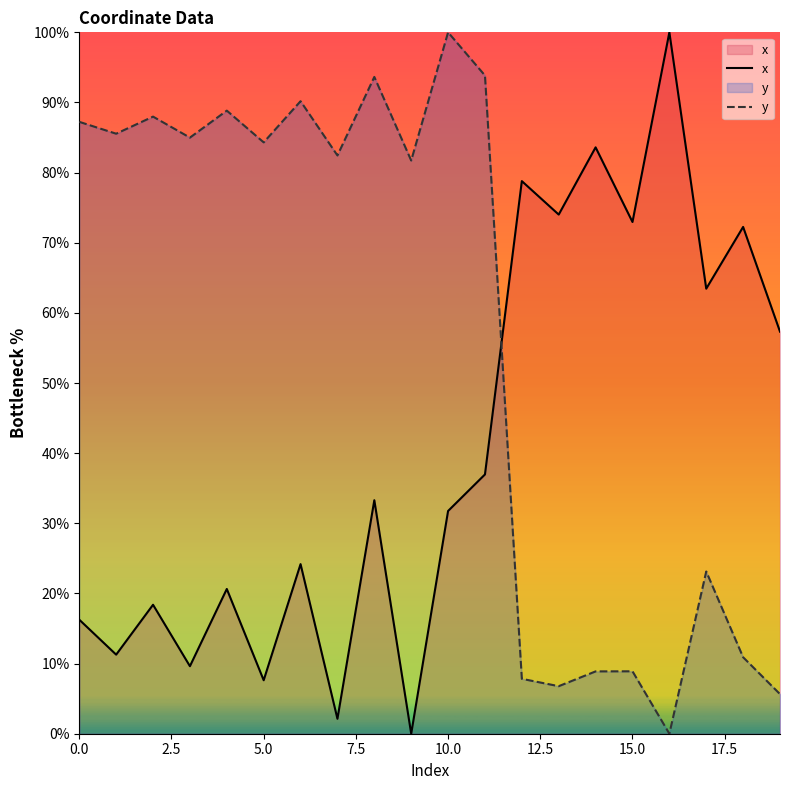

Which series has the largest total across all categories?

y